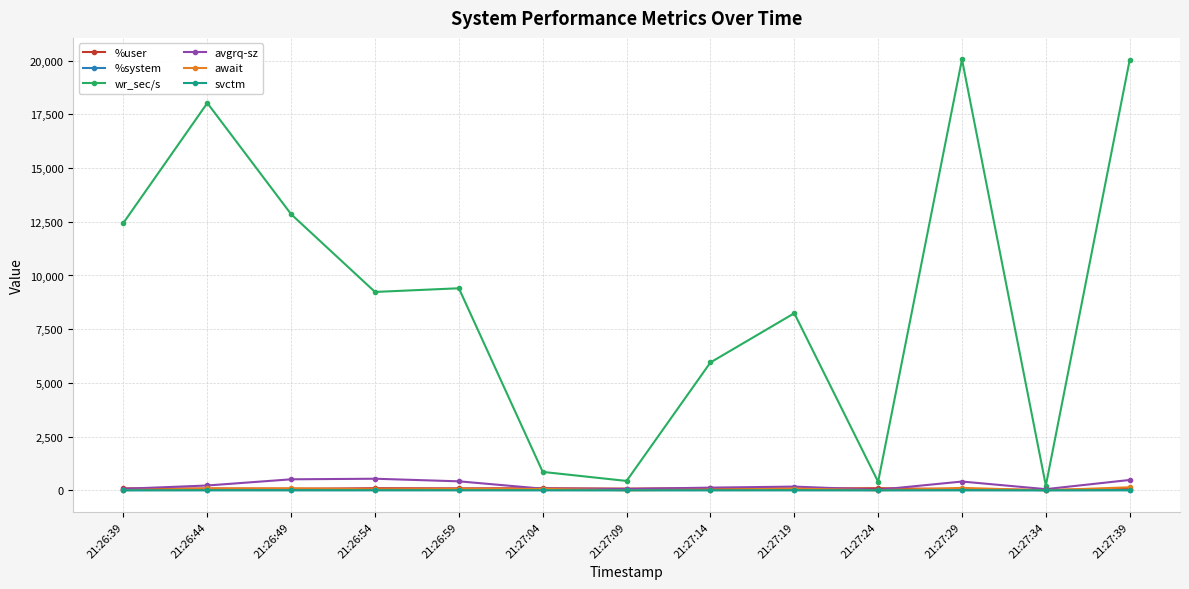

Where does the wr_sec/s series first go above 9233?

21:26:39